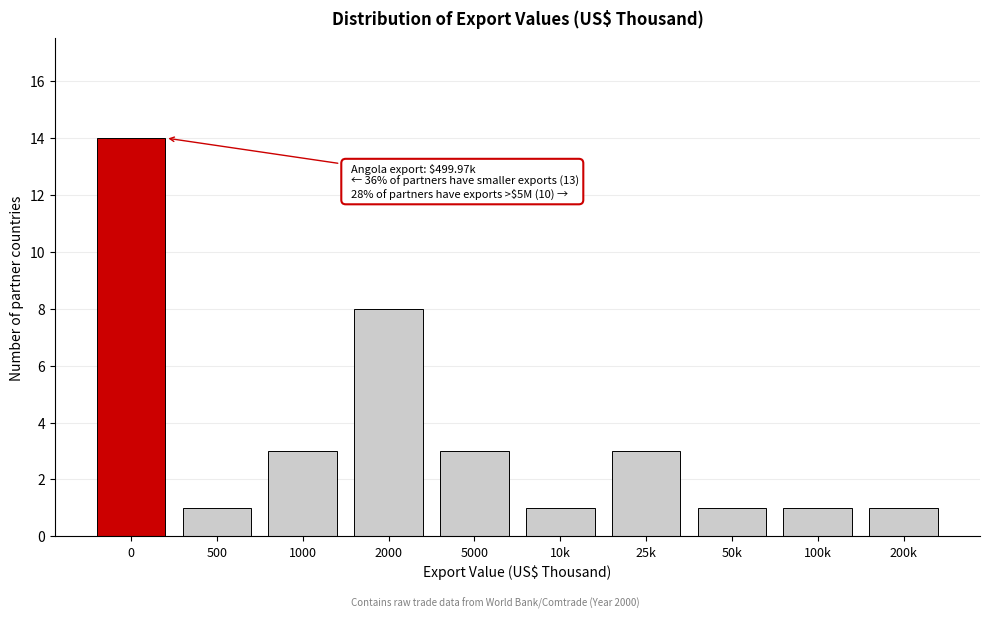

Reading left to right, what are all the values shown in this chart?

14	1	3	8	3	1	3	1	1	1